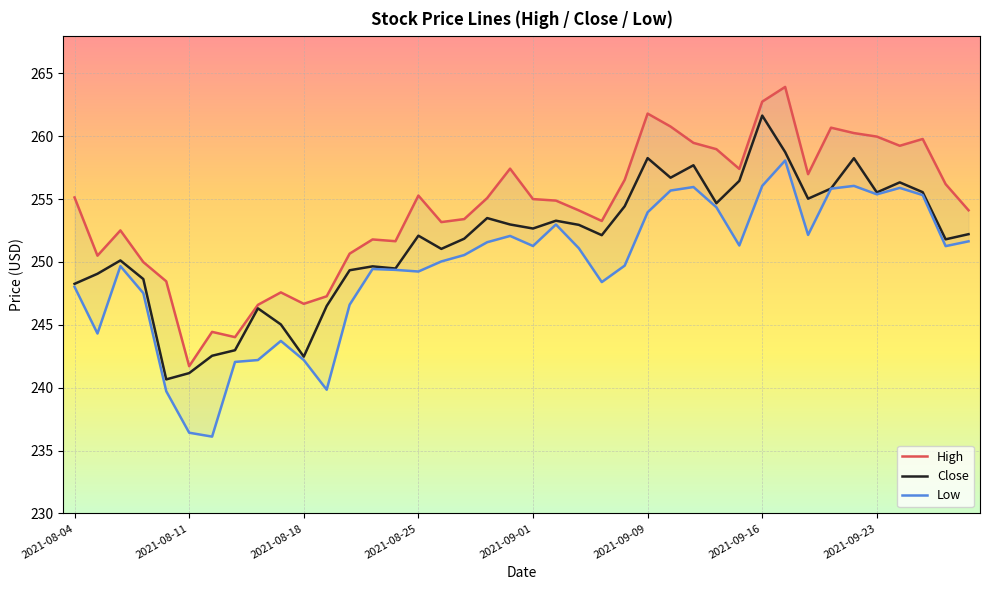

What position from the right is 8?

32